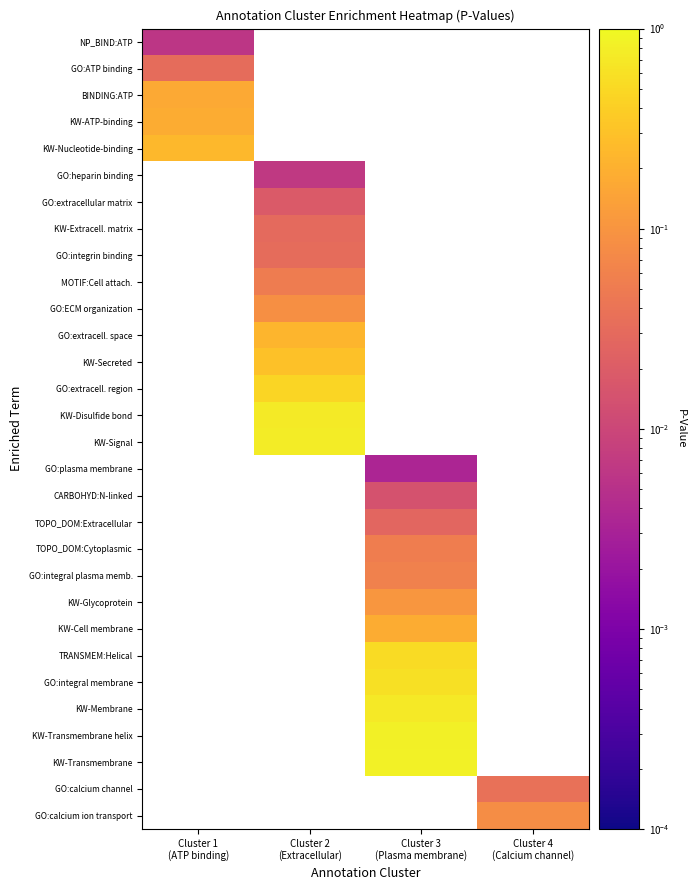

List the series in order of their peak value, highest first.

KW-Nucleotide-binding, GO:heparin binding, GO:extracellular matrix, KW-Extracell. matrix, GO:integrin binding, MOTIF:Cell attach., GO:ECM organization, GO:extracell. space, KW-Secreted, GO:extracell. region, KW-Disulfide bond, KW-Signal, GO:plasma membrane, CARBOHYD:N-linked, TOPO_DOM:Extracellular, TOPO_DOM:Cytoplasmic, GO:integral plasma memb., KW-Glycoprotein, KW-Cell membrane, TRANSMEM:Helical, GO:integral membrane, KW-Membrane, KW-Transmembrane helix, KW-Transmembrane, GO:calcium channel, GO:calcium ion transport, KW-ATP-binding, BINDING:ATP, GO:ATP binding, NP_BIND:ATP